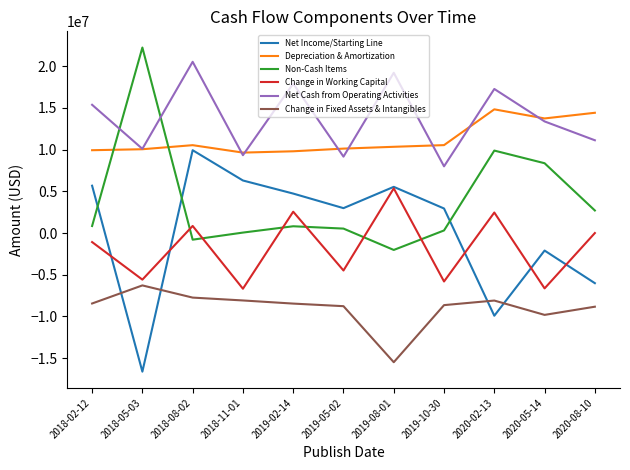

Between 2018-11-01 and 2019-08-01, which series saw the biggest shift?

Change in Working Capital